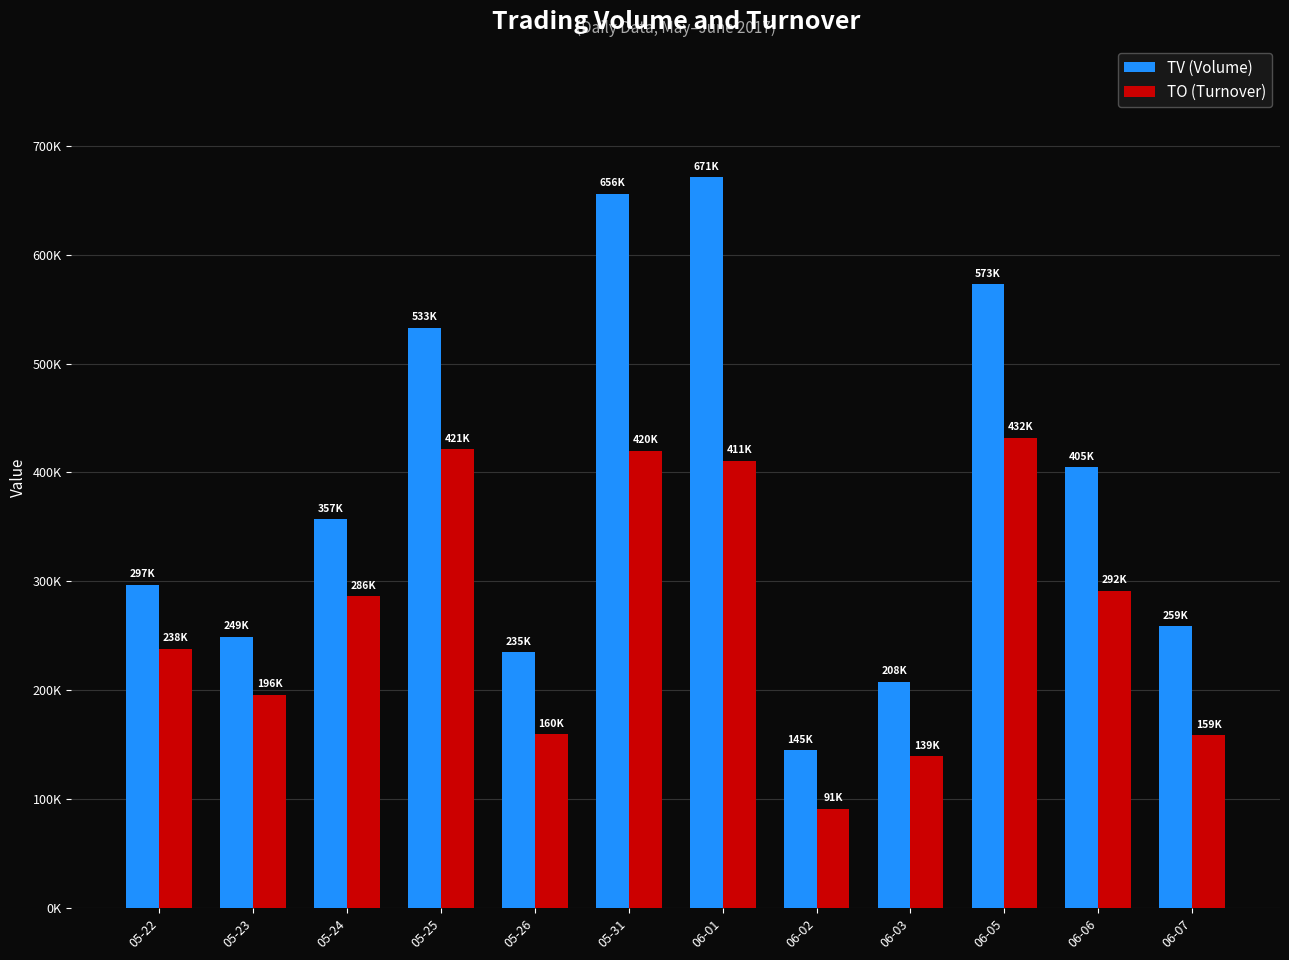

The TO (Turnover) series shows 193019 at 06-03. True or false?

False